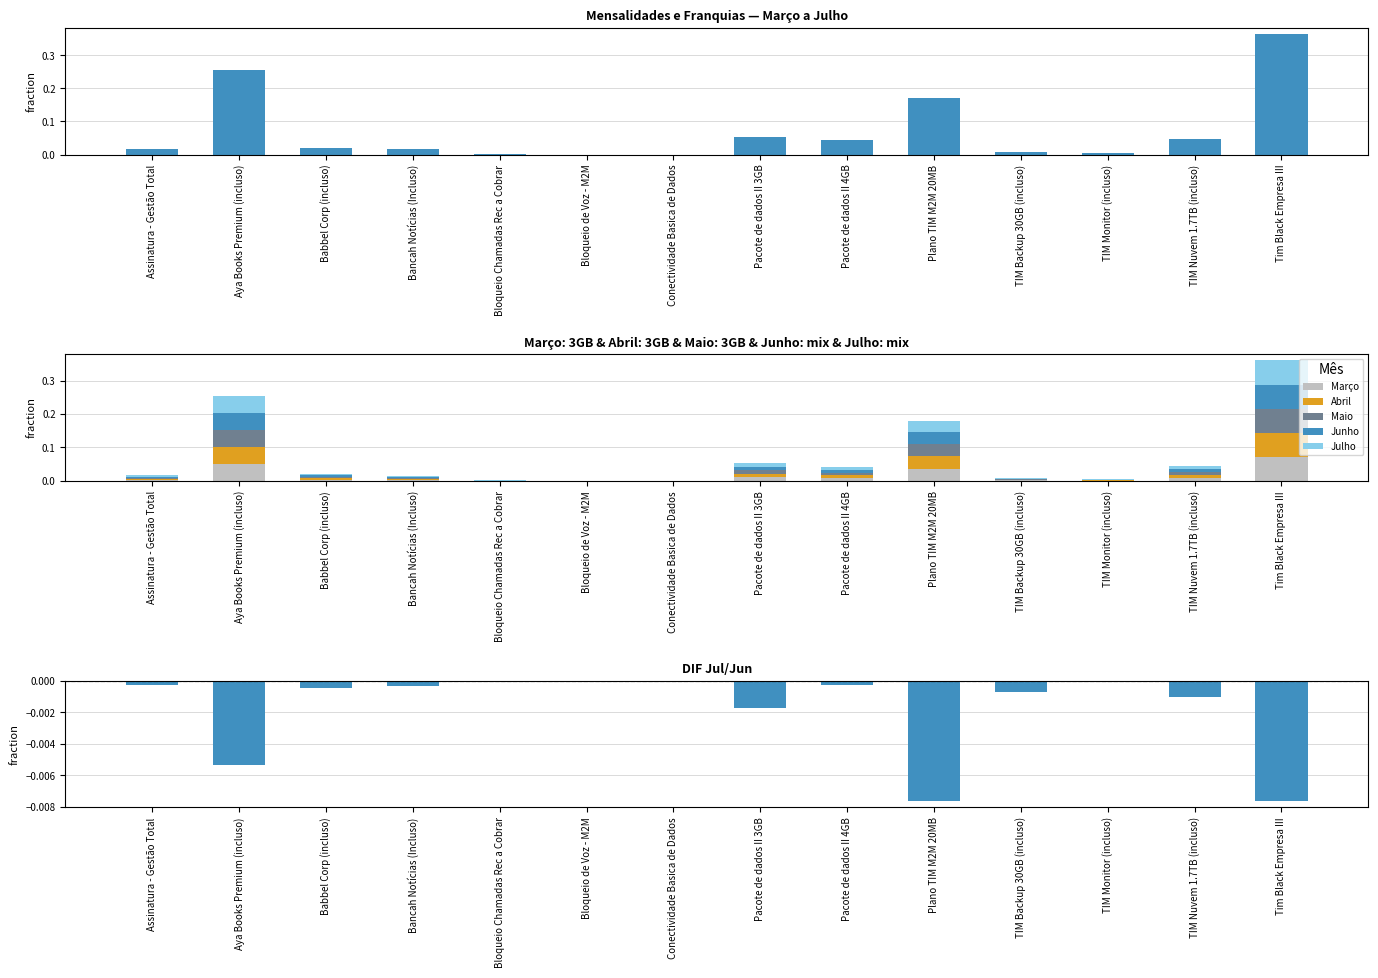

True or false: DIF Jul/Jun has a value of -0.0 at Plano TIM M2M 20MB.

False